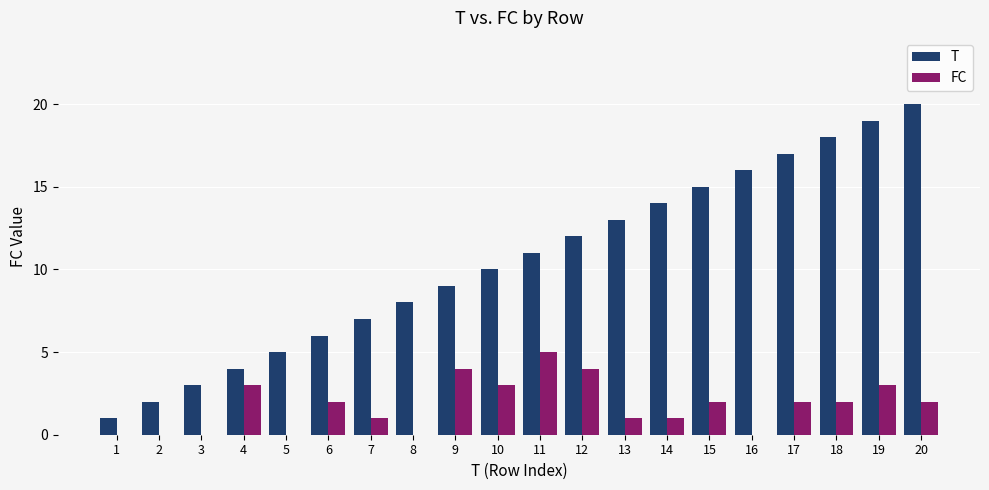

At which label does FC reach its peak?

11